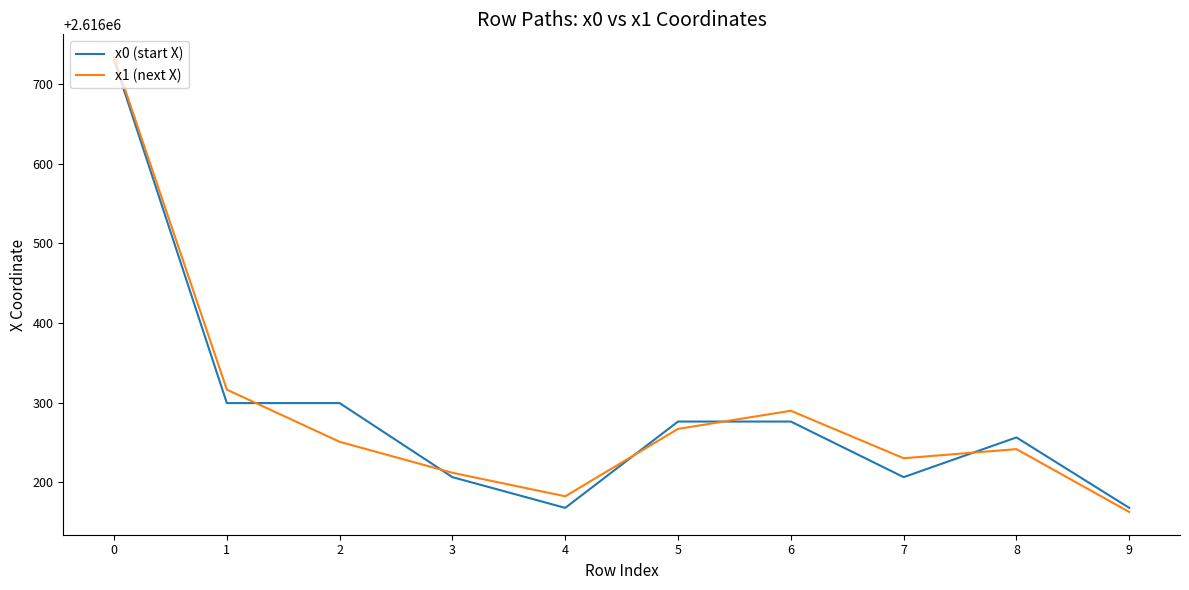

What is the total value across all series at 4?

5232350.6